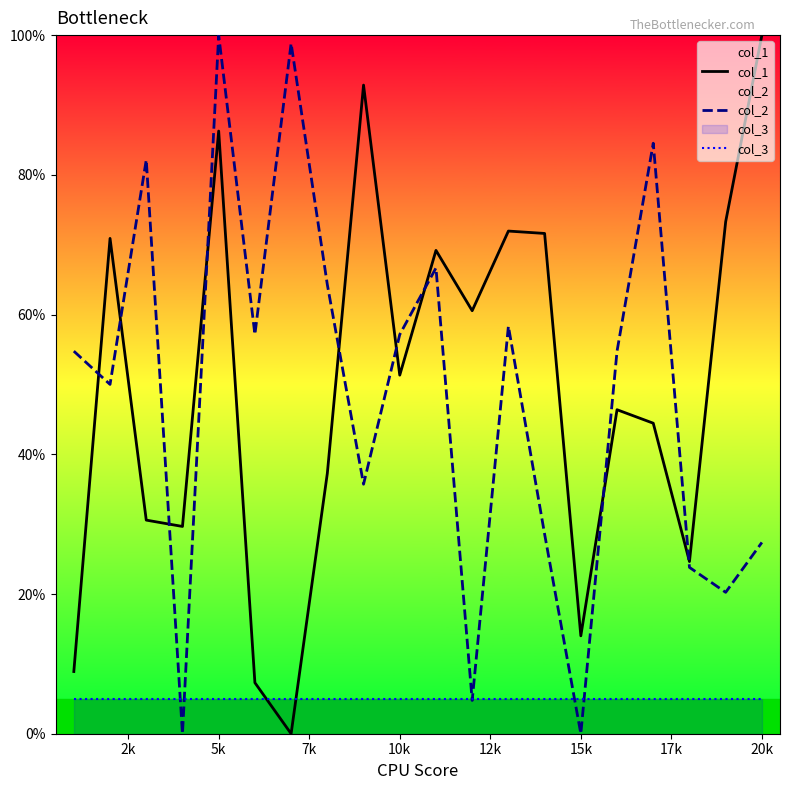

True or false: col_1 and col_3 cross at least once.

True